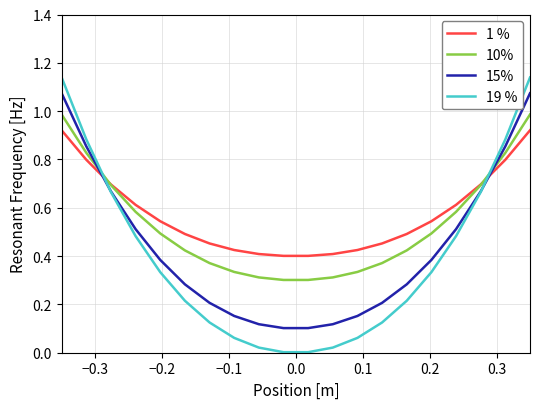

How many times do 1 % and 19 % cross each other?

2